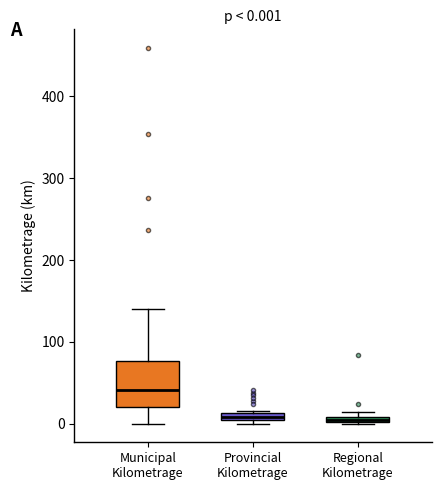

Which box is the tallest, from its lower edge to its upper edge?

Municipal Kilometrage